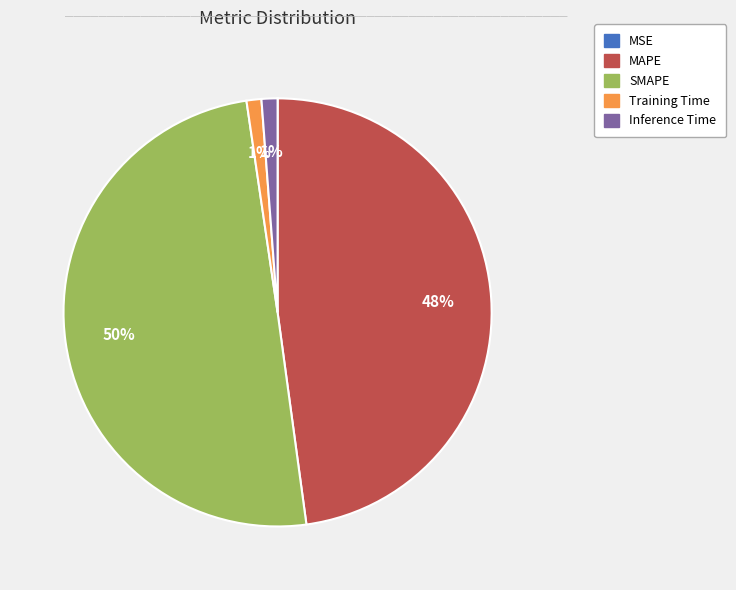

Is it true that Inference Time is 1% of the pie?

True